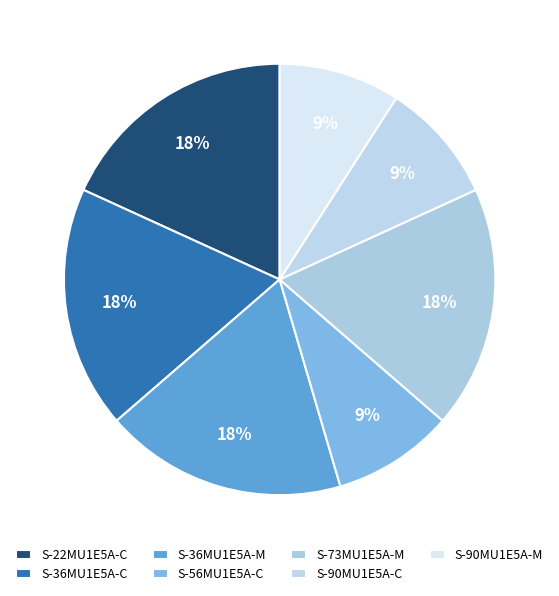

What is the change in value from S-36MU1E5A-M to S-90MU1E5A-C?

-1